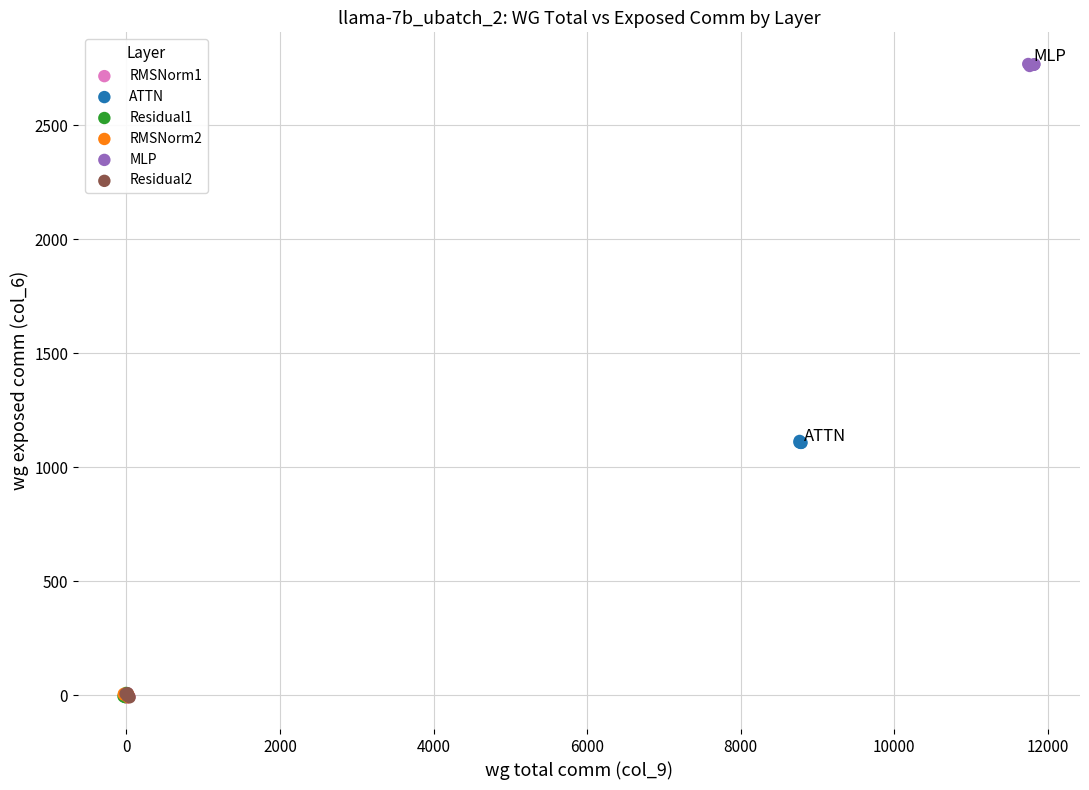

What are all the series names shown in the legend?

RMSNorm1, ATTN, Residual1, RMSNorm2, MLP, Residual2